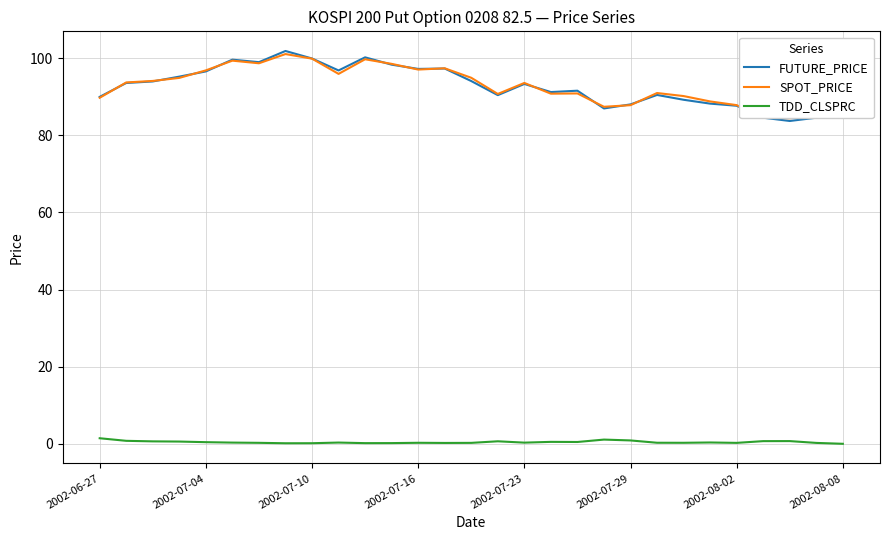

Which series has the largest range (max minus min)?

FUTURE_PRICE